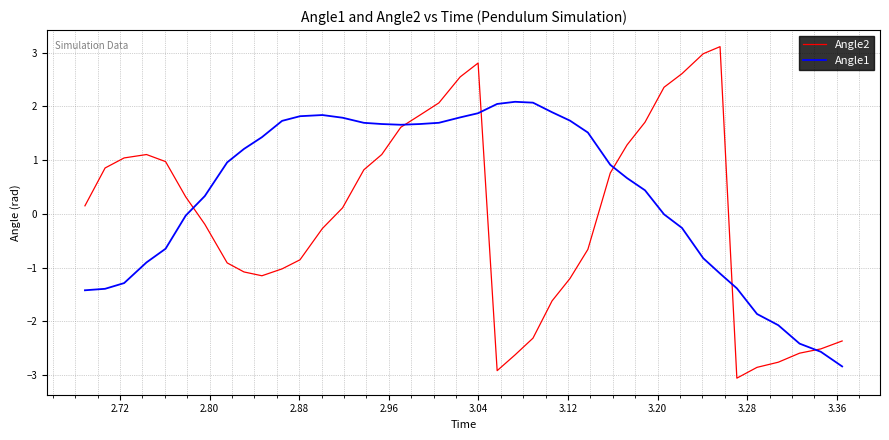

How many values in the Angle2 series are below 0?

19